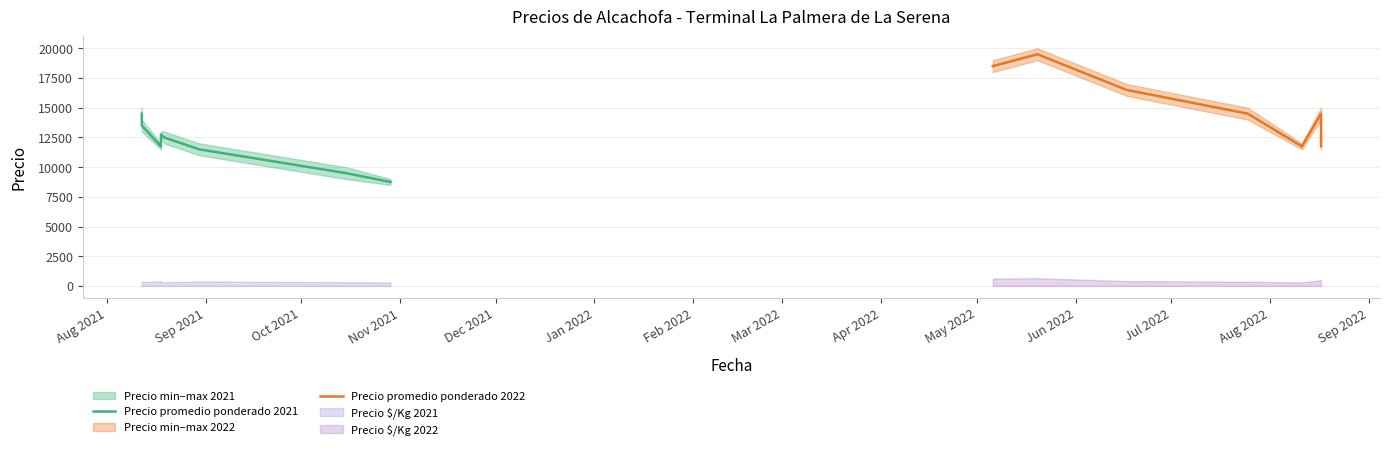

What is the total value across all series at 2?

43862